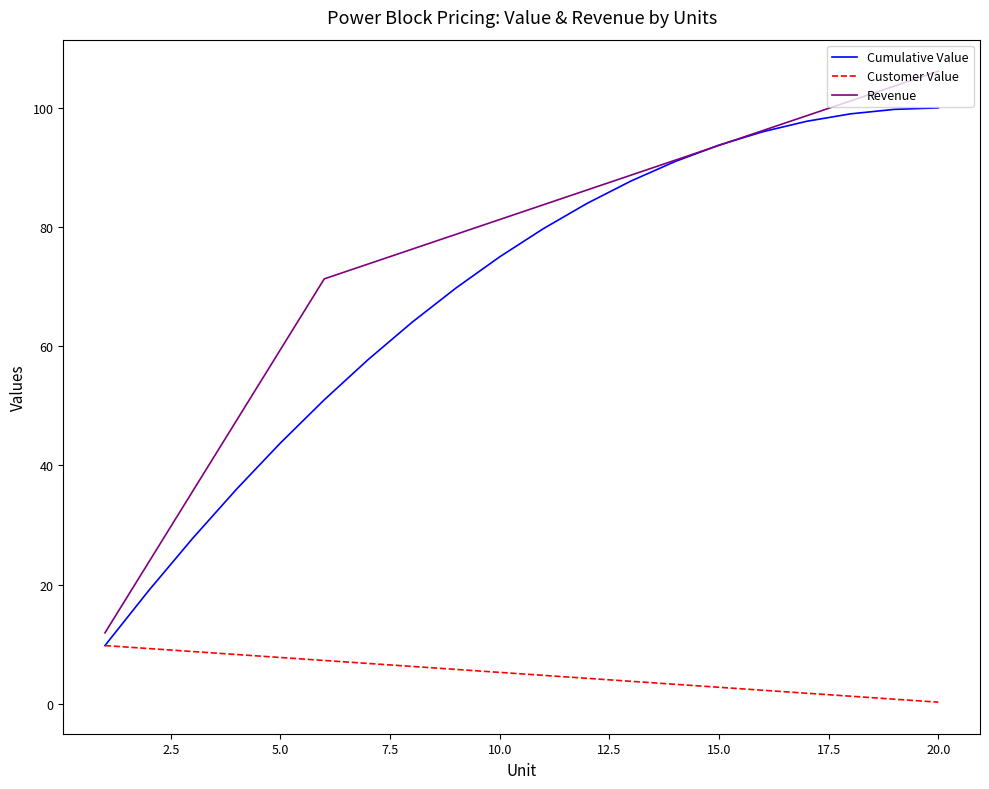

Which series has the largest range (max minus min)?

Revenue